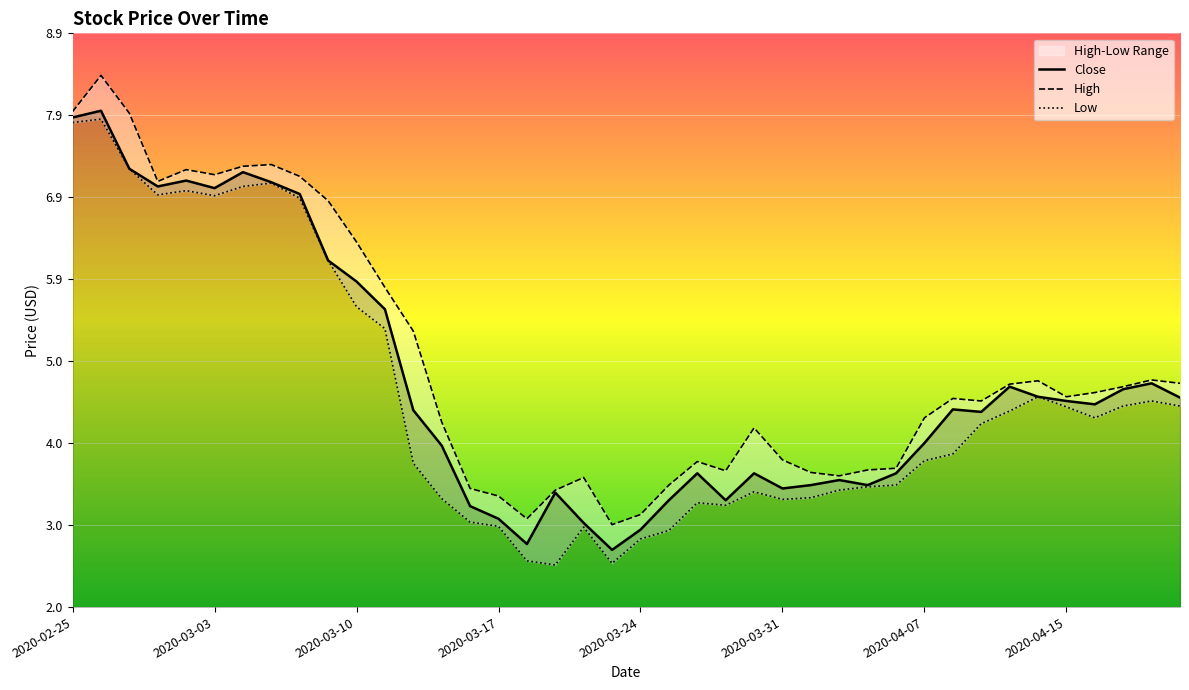

Between 2020-02-27 and 2020-03-13, which series saw the biggest shift?

Low